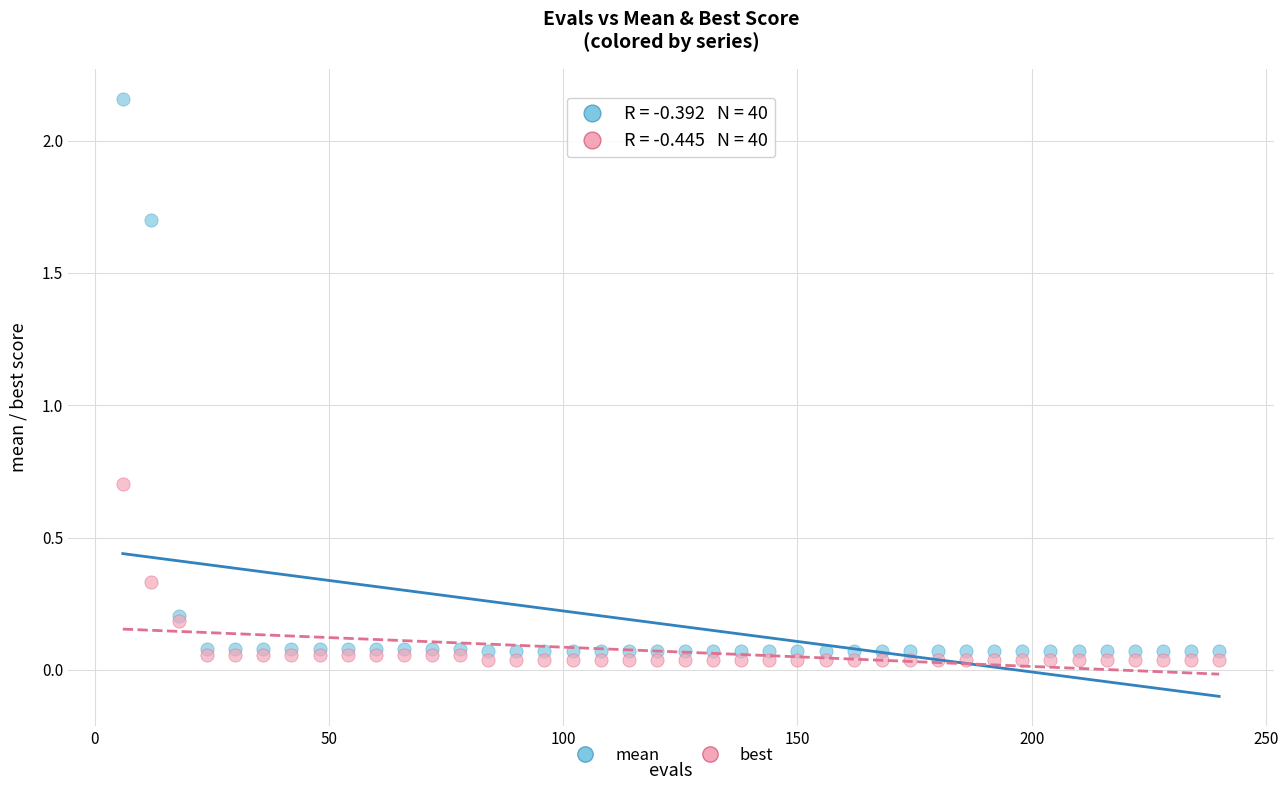

What are all the series names shown in the legend?

mean, best